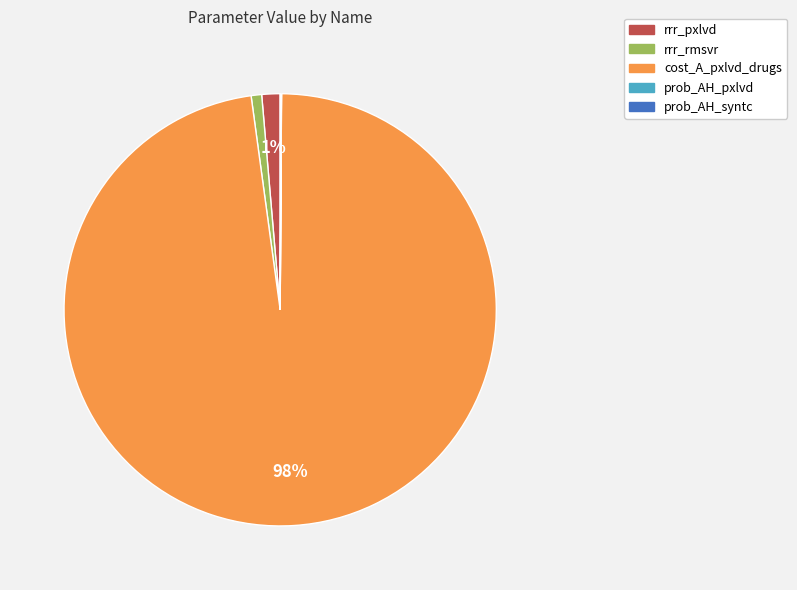

Is there any slice that represents more than half of the pie?

Yes